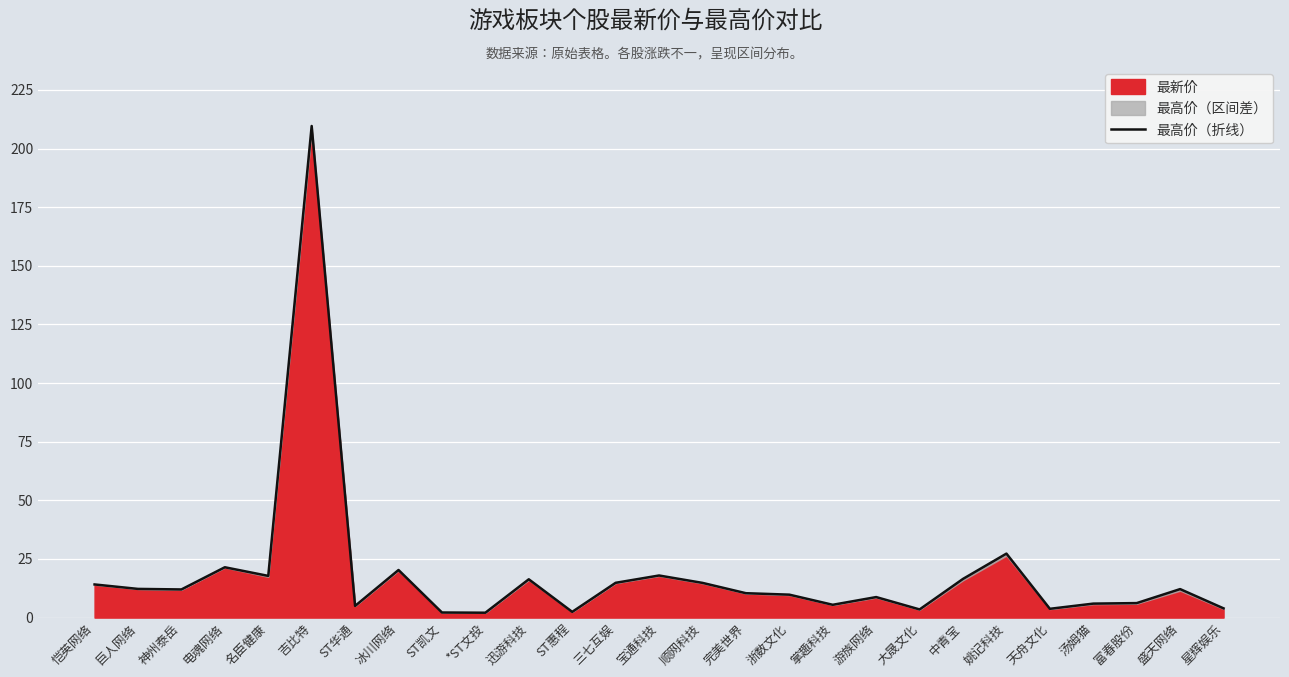

Reading left to right, list all the values displayed in this chart.

恺英网络=14.1	巨人网络=12.2	神州泰岳=12.0	电魂网络=21.5	名臣健康=17.8	吉比特=209.6	ST华通=5.0	冰川网络=20.3	ST凯文=2.2	*ST文投=2.1	迅游科技=16.3	ST惠程=2.4	三七互娱=14.8	宝通科技=17.9	顺网科技=14.8	完美世界=10.4	浙数文化=9.8	掌趣科技=5.5	游族网络=8.8	大晟文化=3.5	中青宝=16.5	姚记科技=27.3	天舟文化=3.8	汤姆猫=6.0	富春股份=6.2	盛天网络=12.2	星辉娱乐=3.9